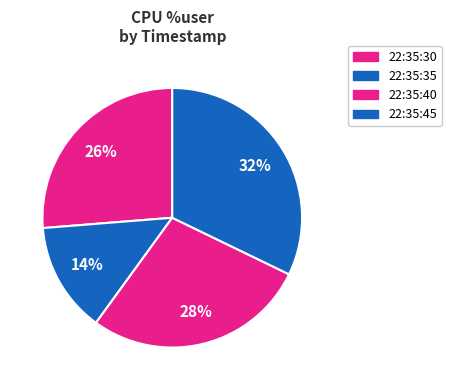

Does 22:35:45 represent more than half of the total?

No